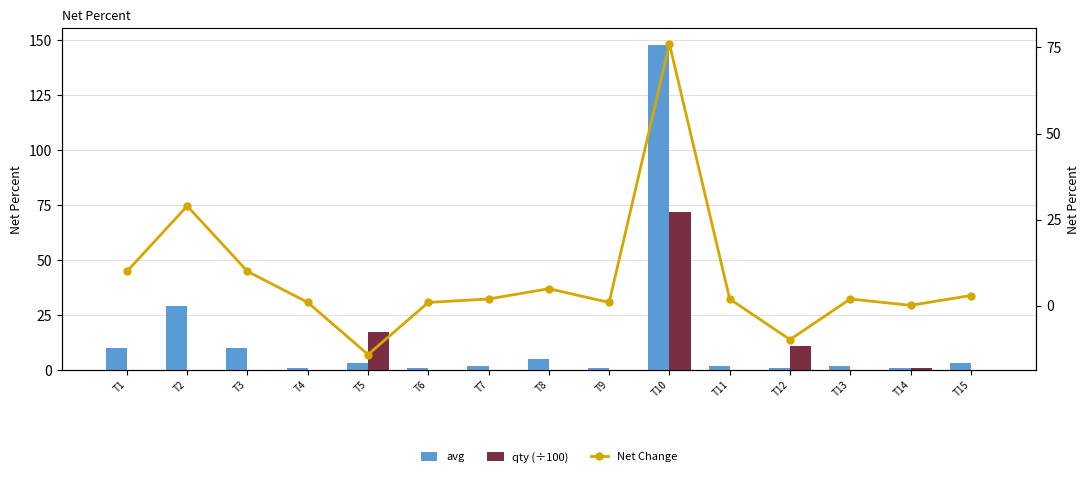

Between T5 and T6, which is larger?

T5